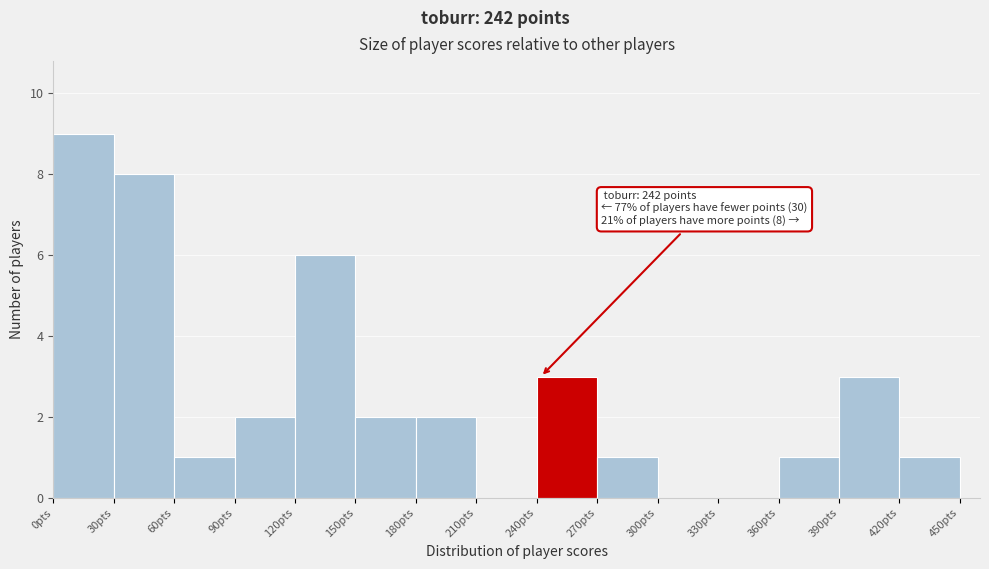

Which range on the x-axis has the tallest bar?

0 to 30